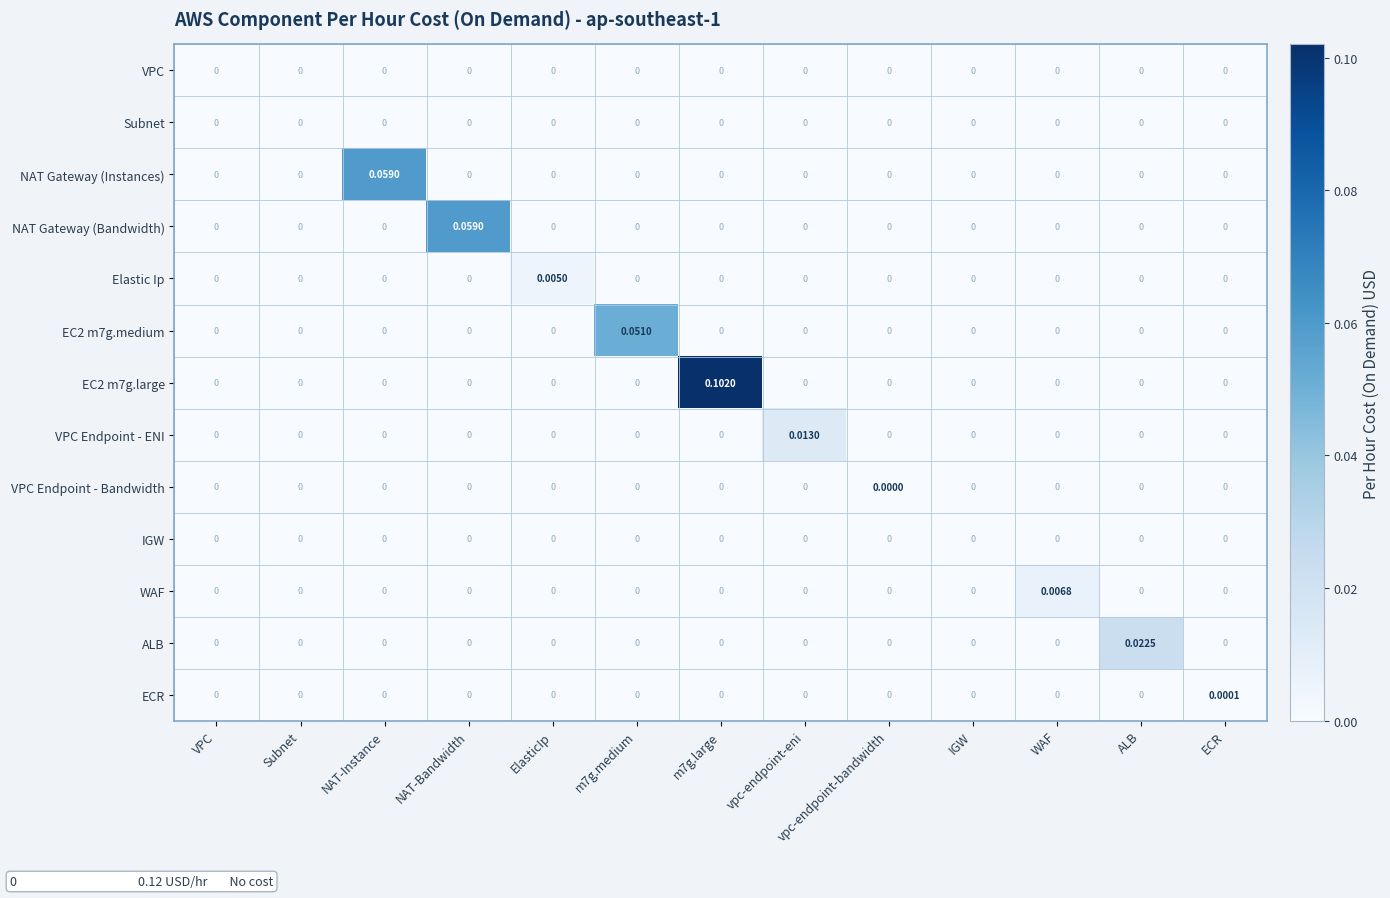

Which series changed the most between m7g.large and vpc-endpoint-eni?

EC2 m7g.large